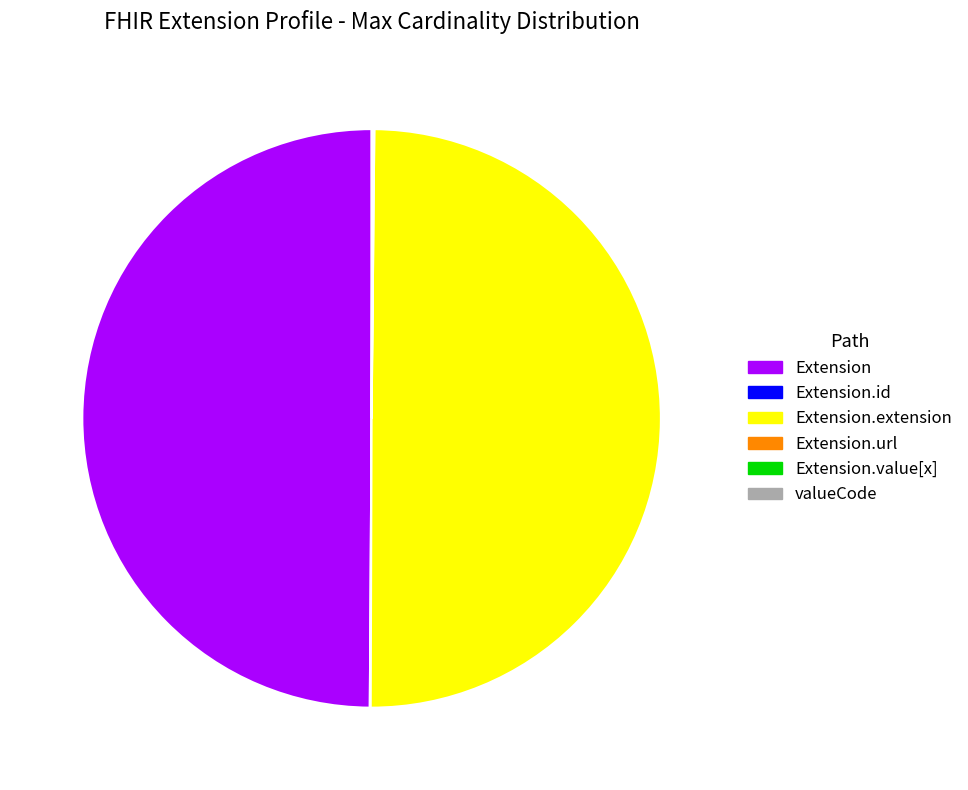

Is it true that Extension is 55% of the pie?

False